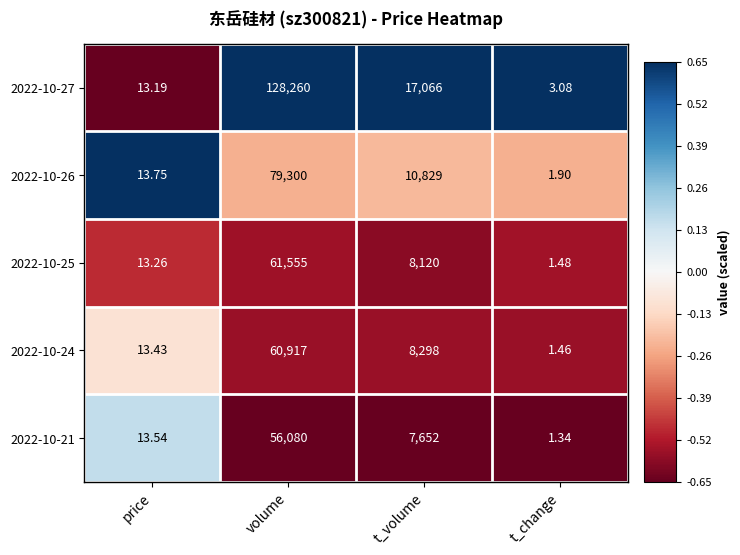

At which category does the chart reach its peak across all series?

volume